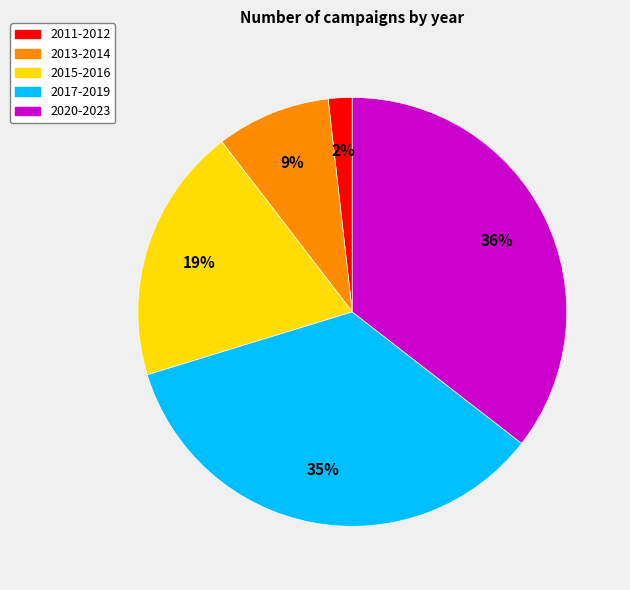

To the nearest percent, what is the average slice percentage?

20%